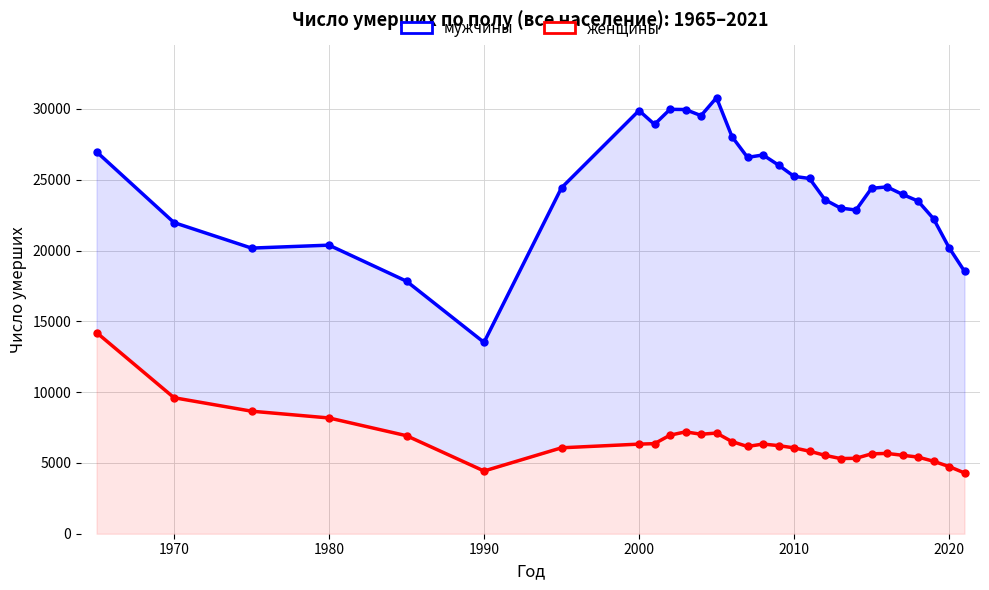

True or false: мужчины and женщины intersect in this chart.

False